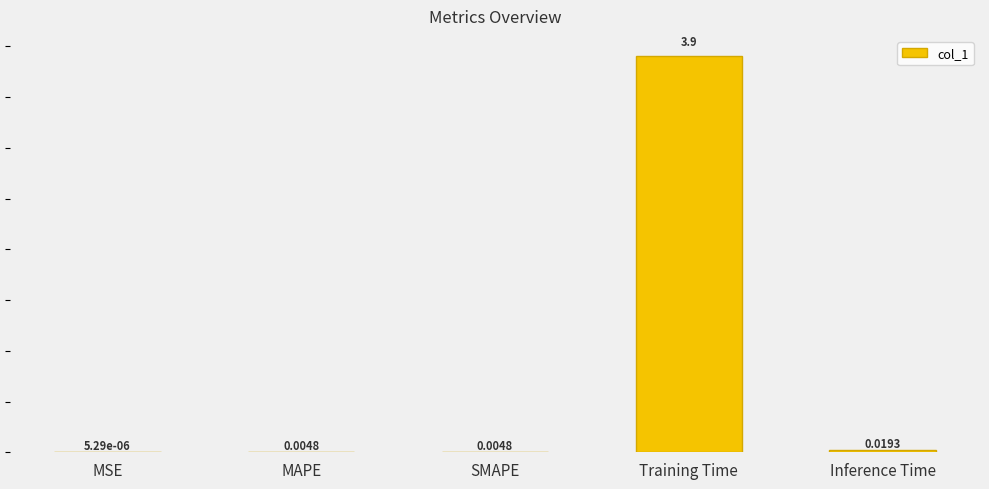

How many bars are there in total?

5